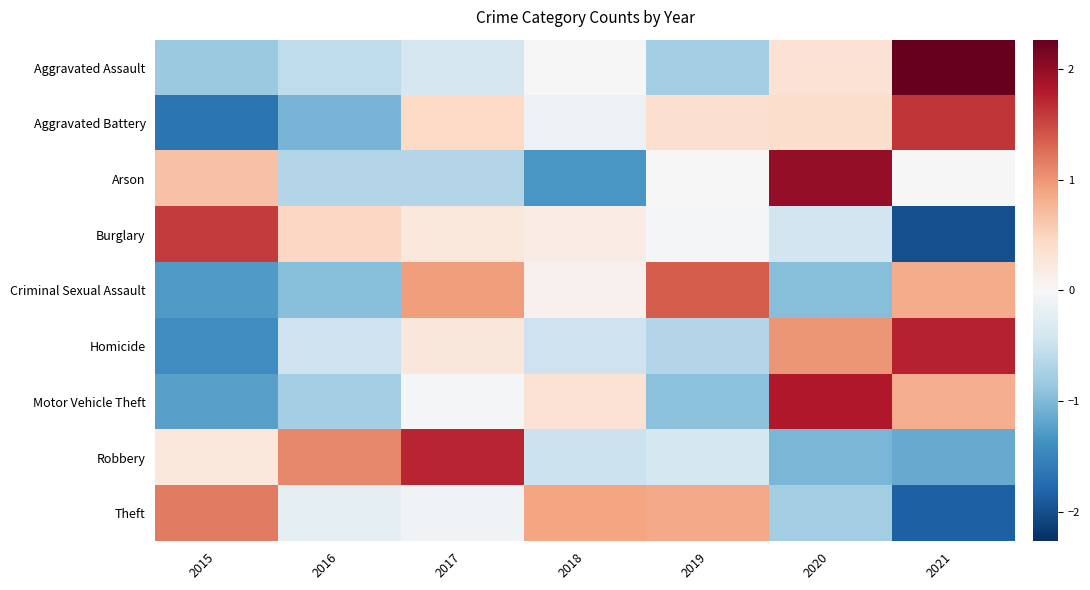

What is the difference between the highest and lowest values at 2020?

3.0